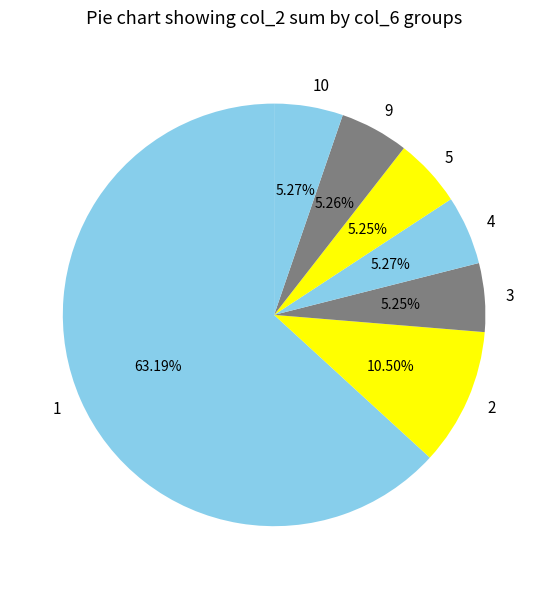

What is the majority slice?

1